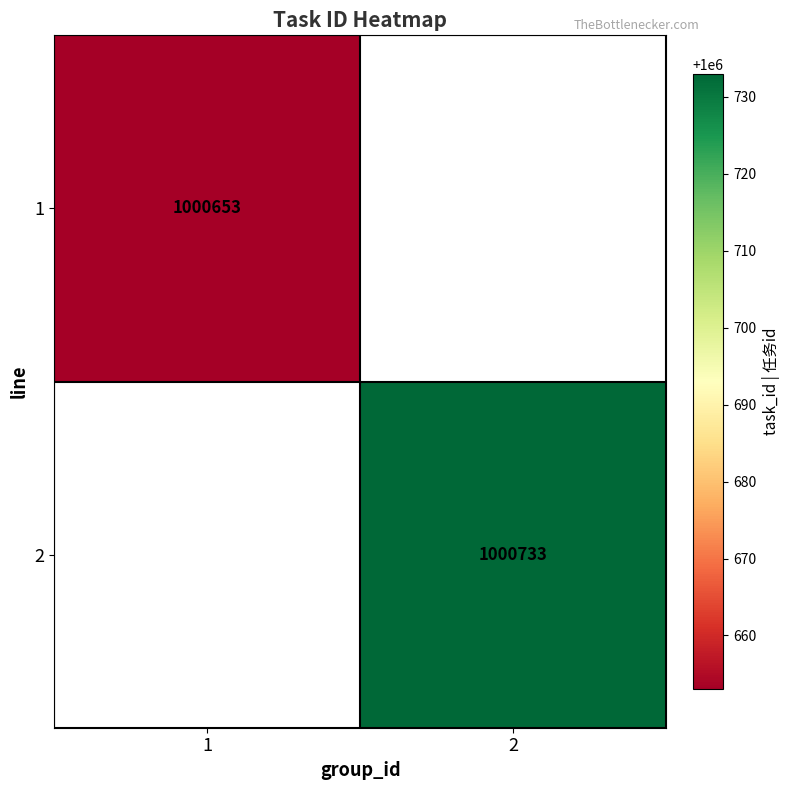

Between 2 and 1, which is larger?

1